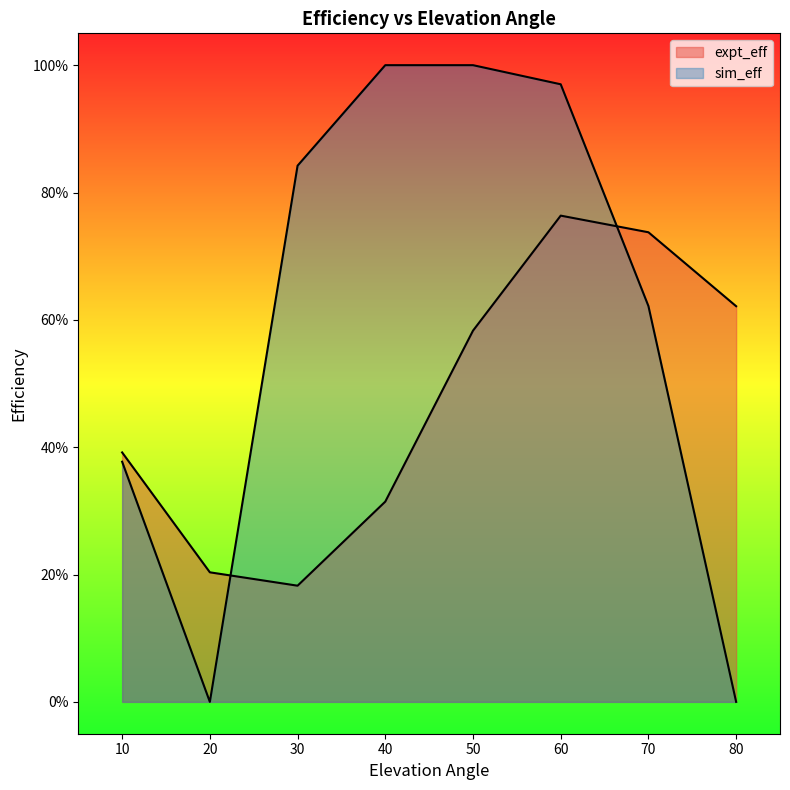

Rank the series at 20 from lowest to highest value.

sim_eff, expt_eff